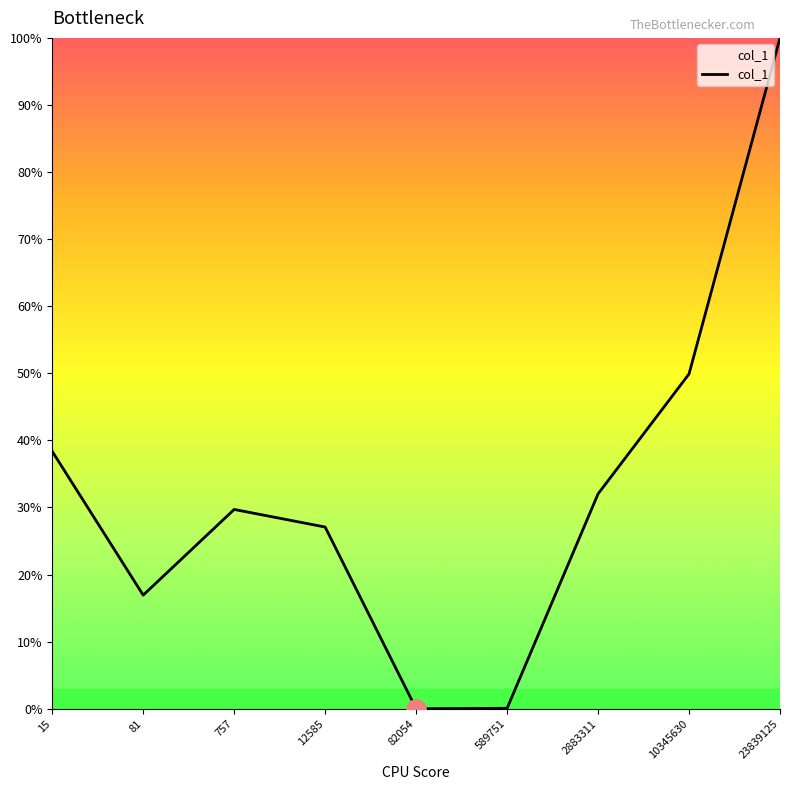

At which category does the data reach its first local peak?

757